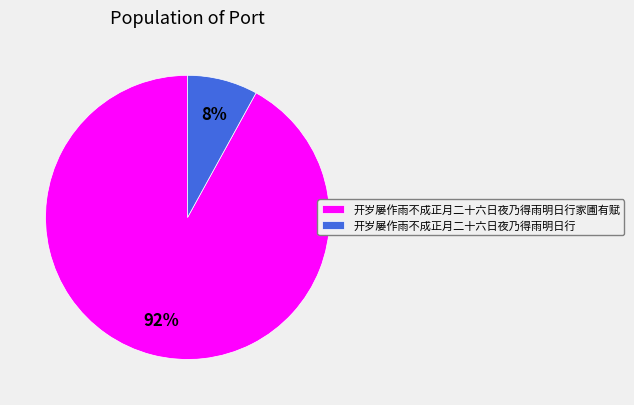

Does 开岁屡作雨不成正月二十六日夜乃得雨明日行家圃有赋 account for over 50% of the chart?

Yes